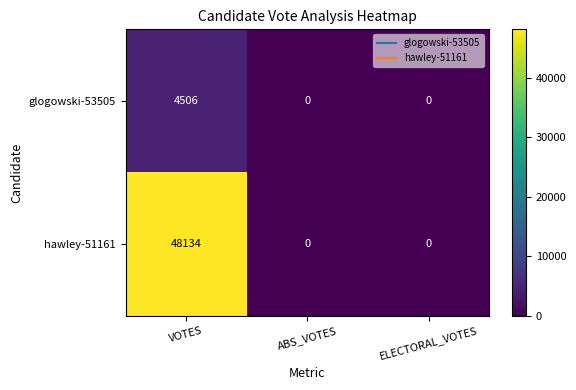

Is it true that hawley-51161 equals 0 at ABS_VOTES?

True